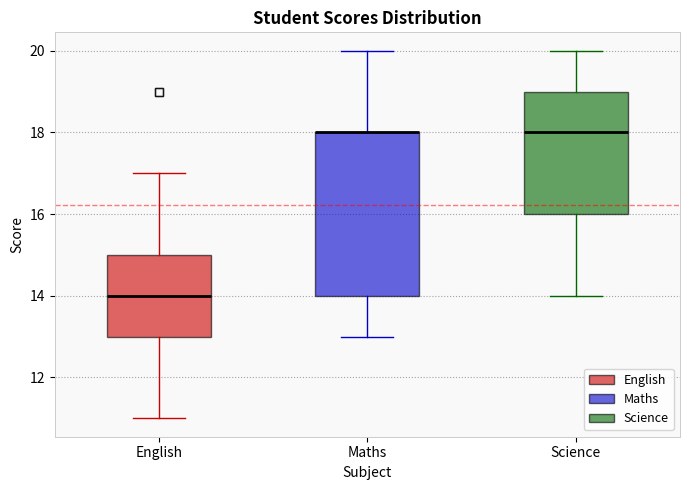

Reading left to right, read every box against the y-axis: the position of its median line, the range the box covers, and the ends of its whiskers. The values are not printed on the chart, so give them approximately, as read against the axis.

English: median 14, box 13 to 15, whiskers 11 to 17
Maths: median 18 (drawn on the box's upper edge), box 14 to 18, whiskers 13 to 20
Science: median 18, box 16 to 19, whiskers 14 to 20